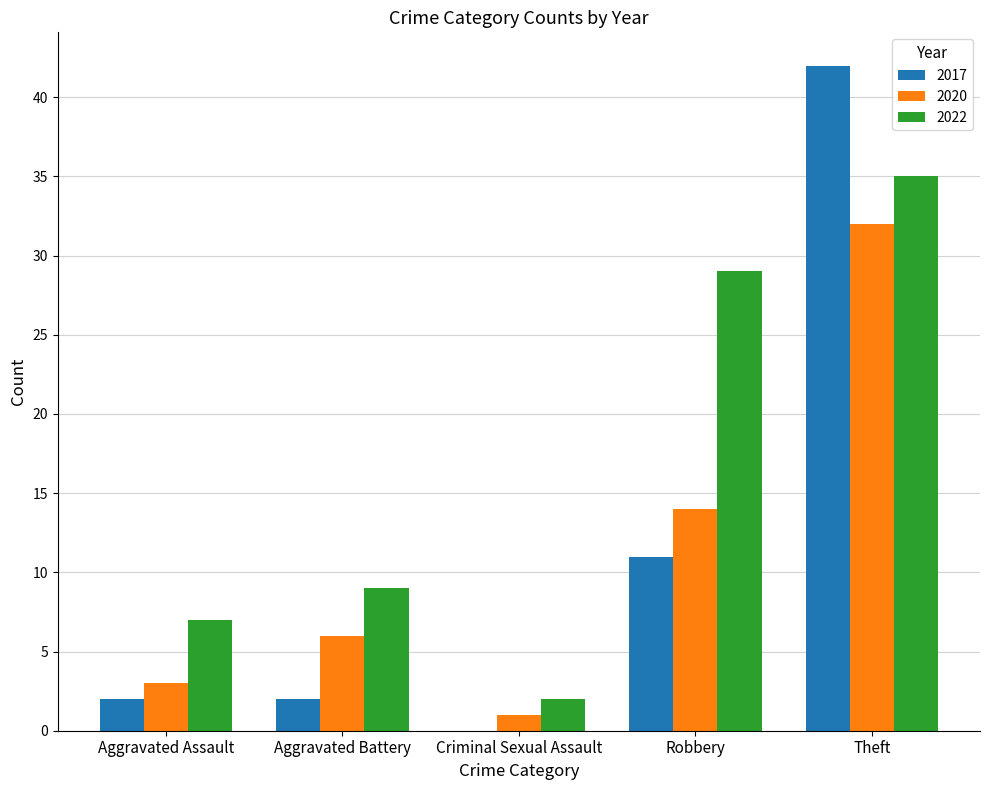

Which category has the highest value across all series?

Theft